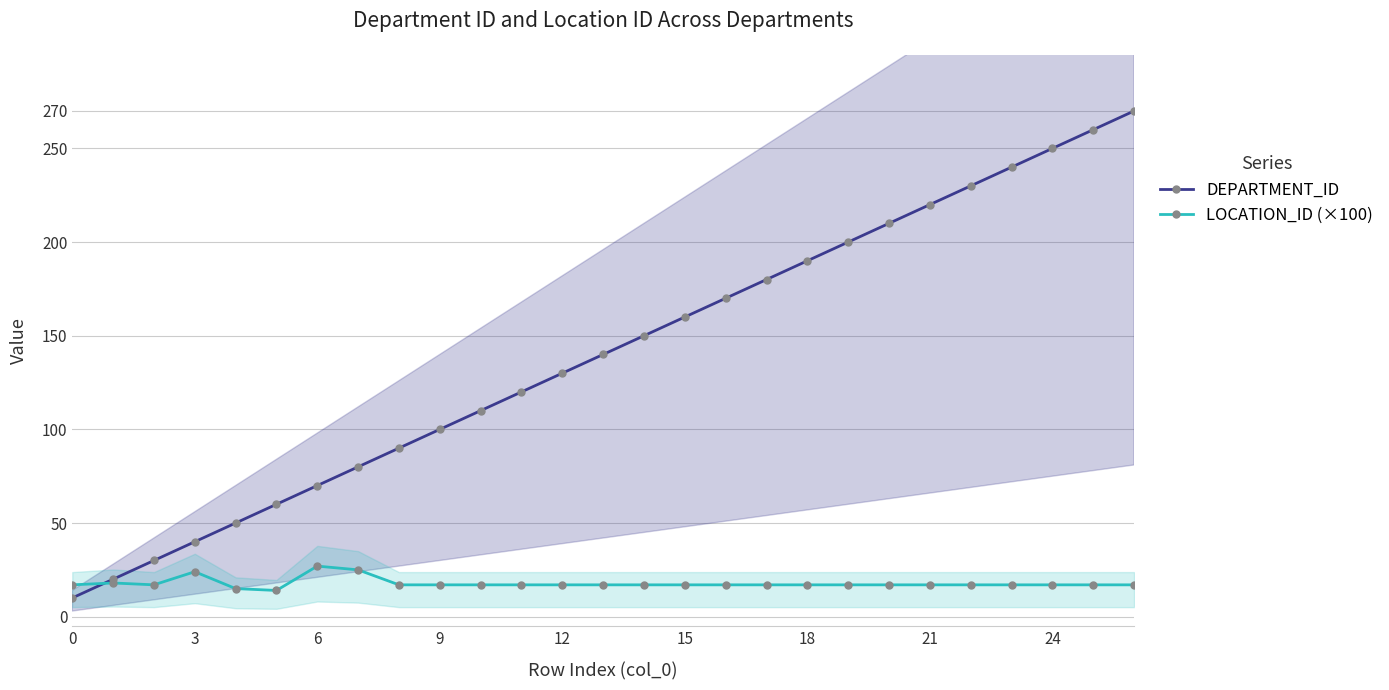

Which label corresponds to the largest value in the chart?

26